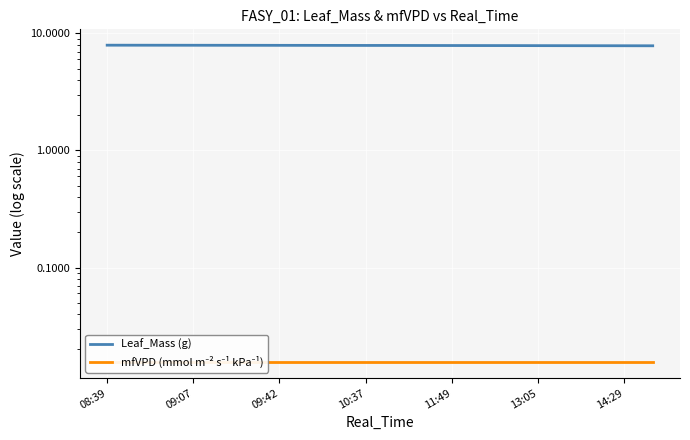

Which series has the largest total across all categories?

Leaf_Mass (g)